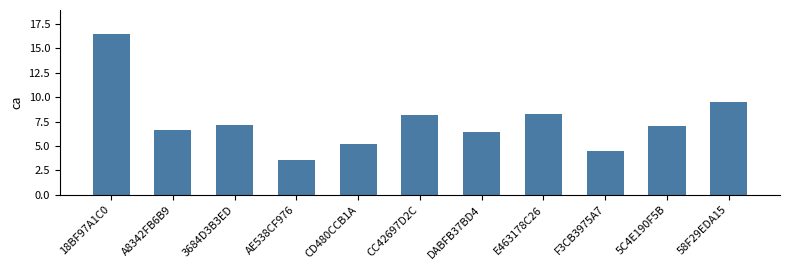

Which category has the highest value across all series?

18BF97A1C0